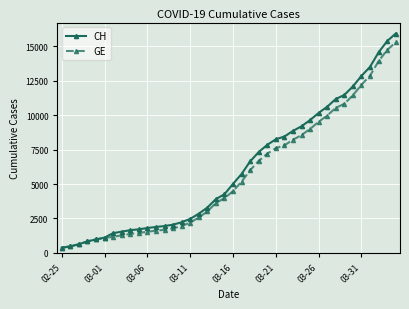

Does the chart have visible grid lines?

Yes